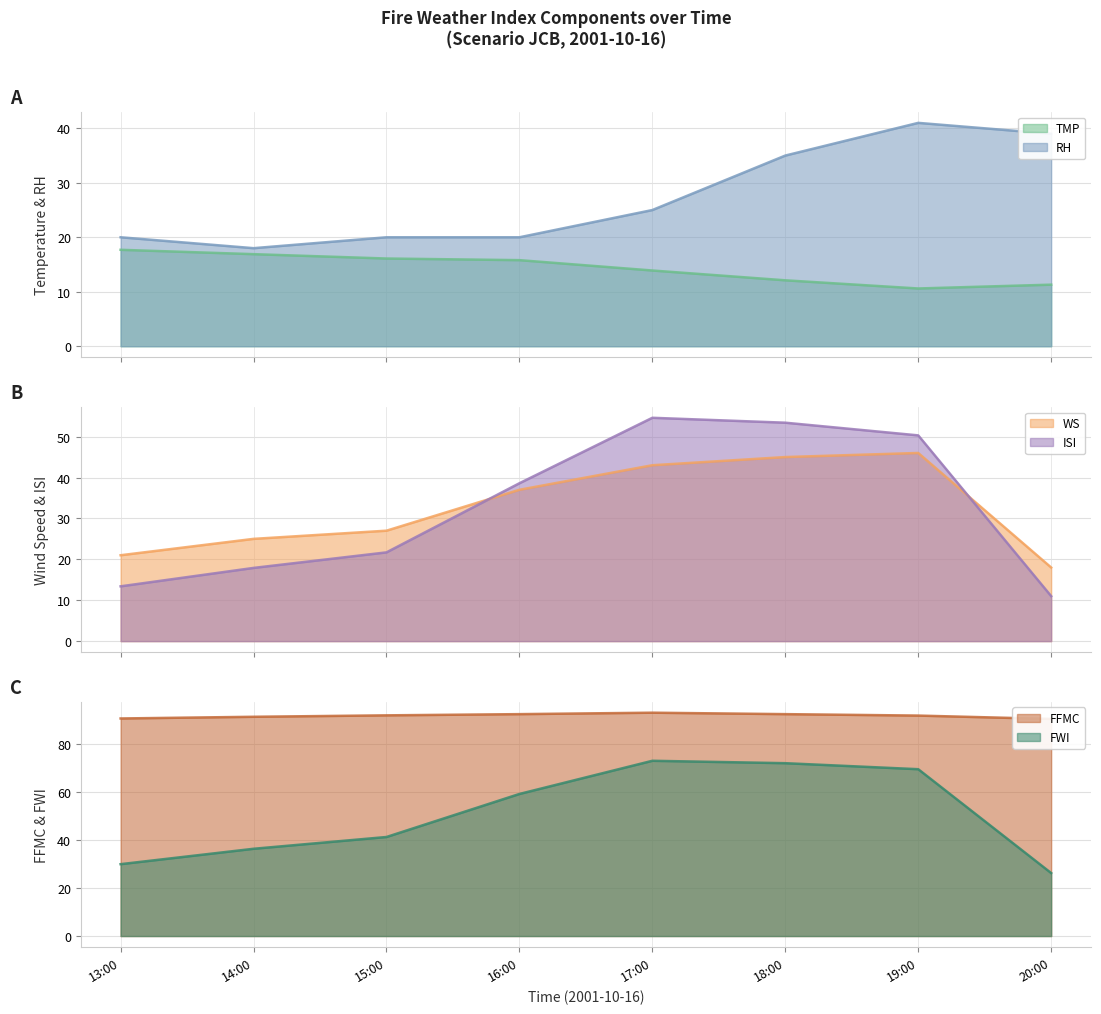

True or false: FFMC and TMP cross at least once.

False